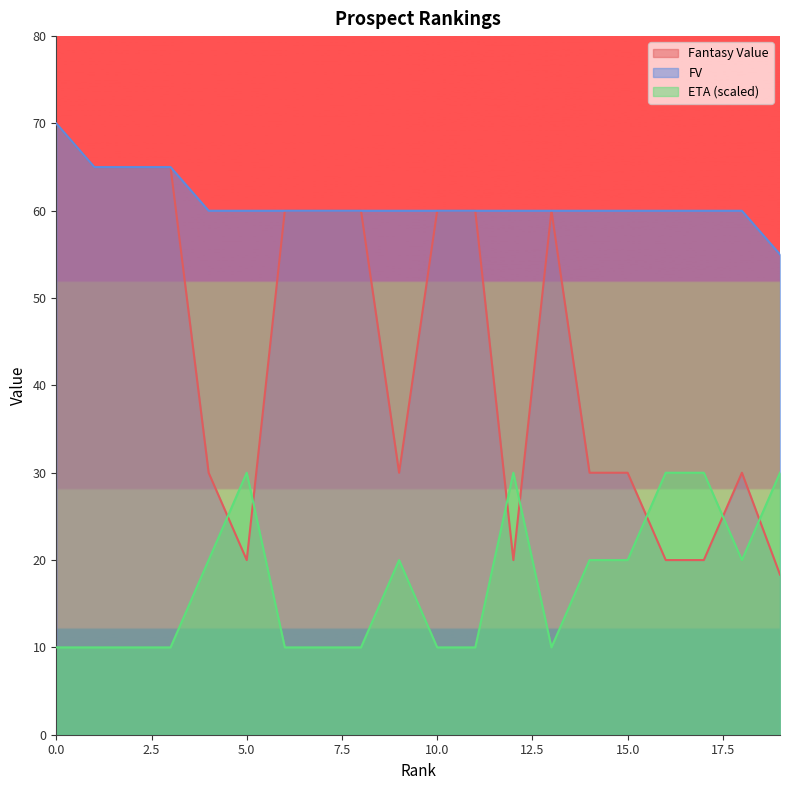

True or false: FV and Fantasy Value cross at least once.

False